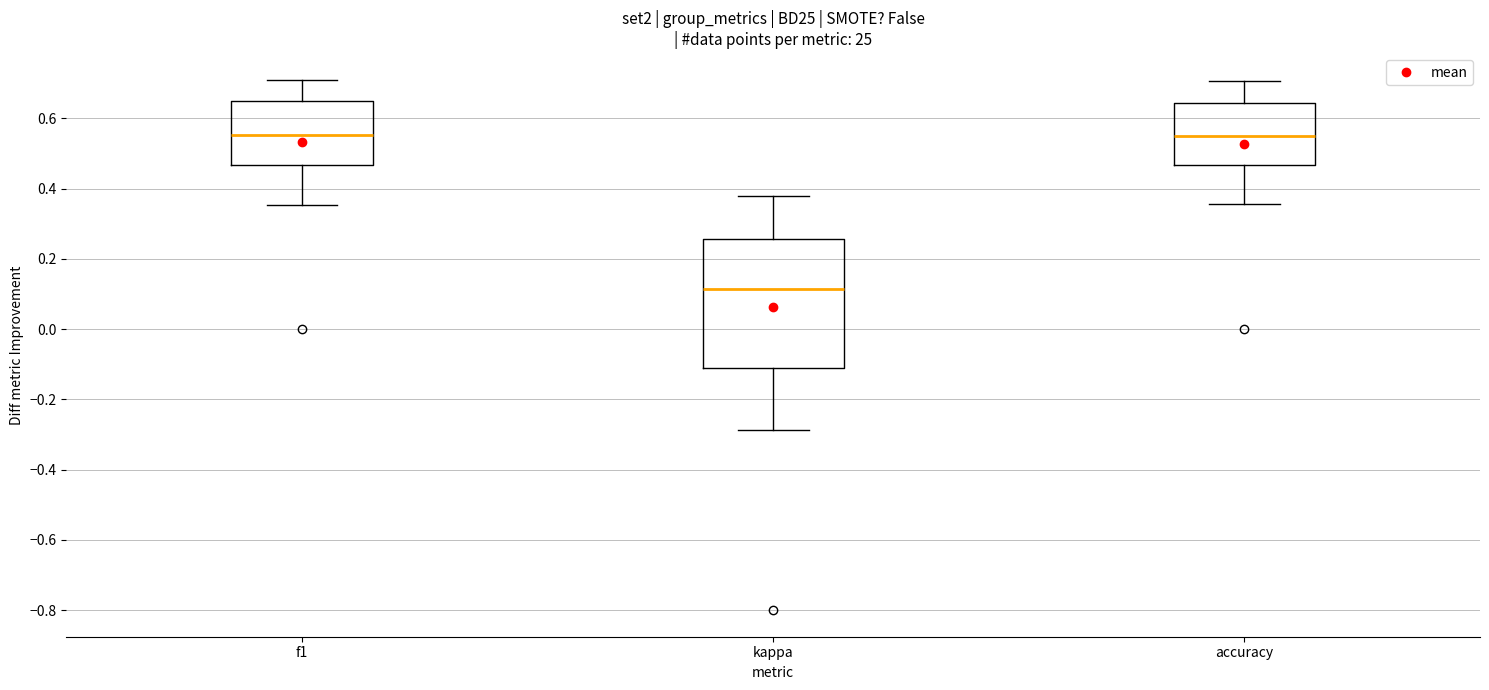

Which box has the lowest median line?

kappa